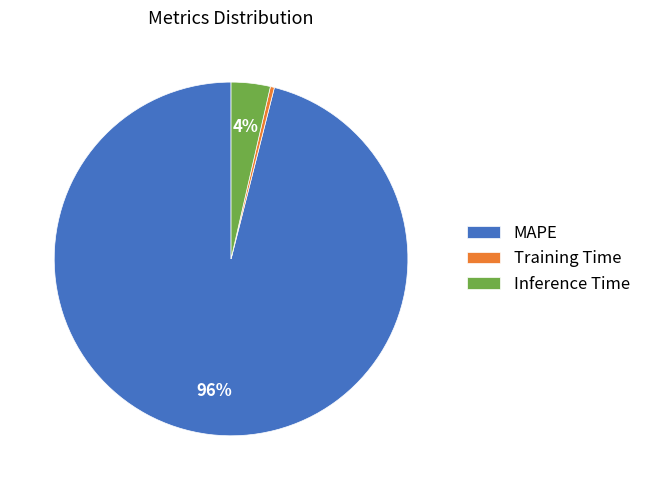

To the nearest percent, what is the average slice percentage?

33%